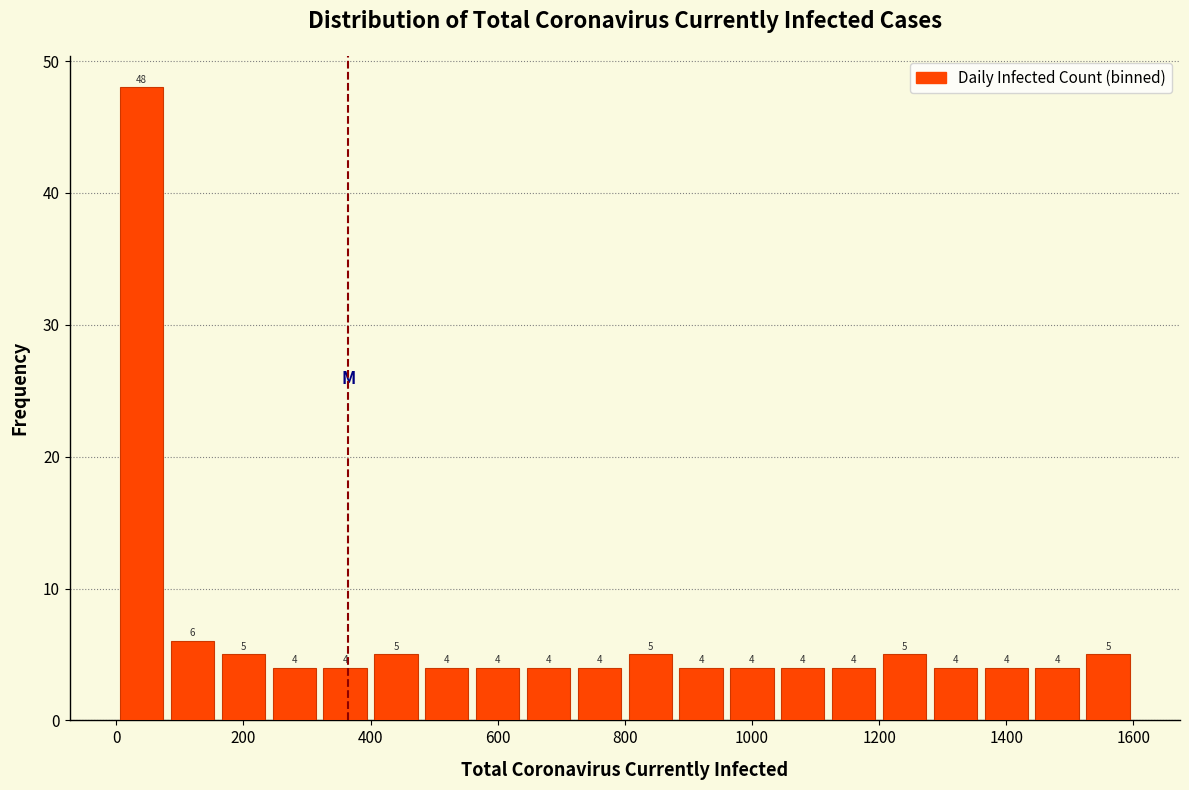

Reading left to right, list every bar in this chart as the range it spans on the x-axis followed by its height.

0 to 80: 48
80 to 160: 6
160 to 240: 5
240 to 320: 4
320 to 400: 4
400 to 480: 5
480 to 560: 4
560 to 640: 4
640 to 720: 4
720 to 800: 4
800 to 880: 5
880 to 960: 4
960 to 1040: 4
1040 to 1120: 4
1120 to 1200: 4
1200 to 1280: 5
1280 to 1360: 4
1360 to 1440: 4
1440 to 1520: 4
1520 to 1600: 5